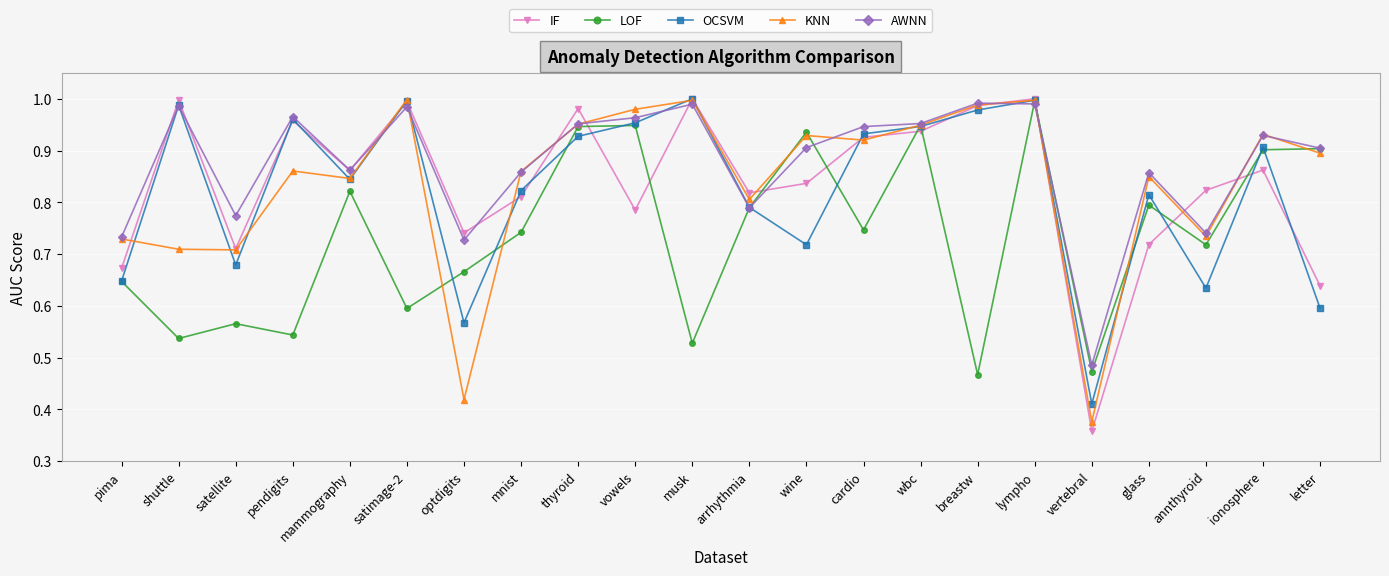

What is the sum of all OCSVM values?

18.1